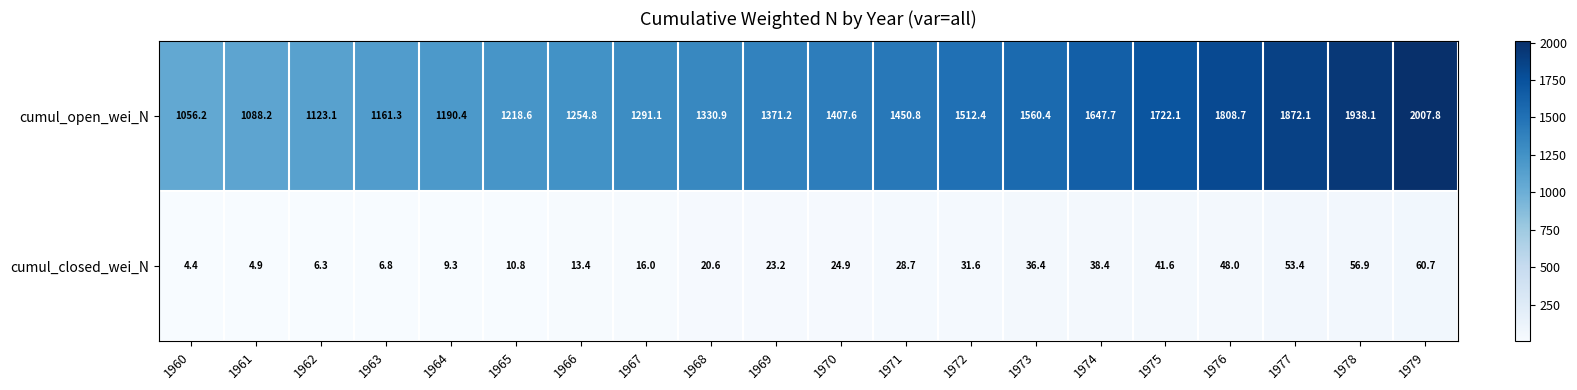

Rank the categories by cumul_open_wei_N value from highest to lowest.

1979, 1978, 1977, 1976, 1975, 1974, 1973, 1972, 1971, 1970, 1969, 1968, 1967, 1966, 1965, 1964, 1963, 1962, 1961, 1960